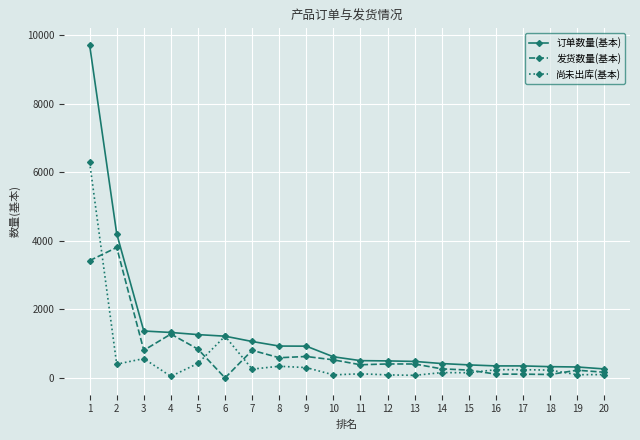

Where is the first local minimum for 发货数量(基本)?

3